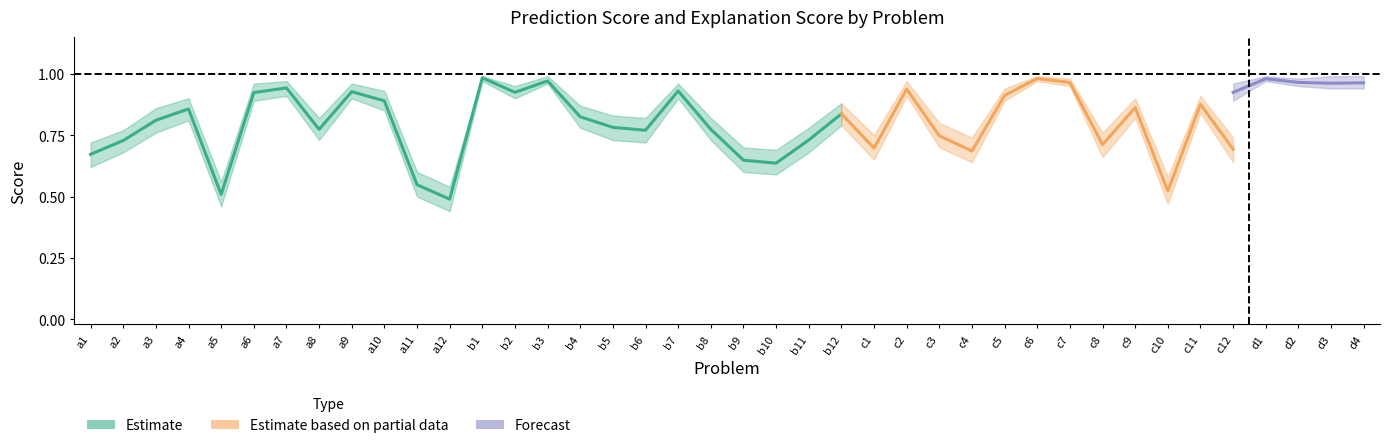

What is the value of the Prediction Score point at the 23rd from the left?

0.7